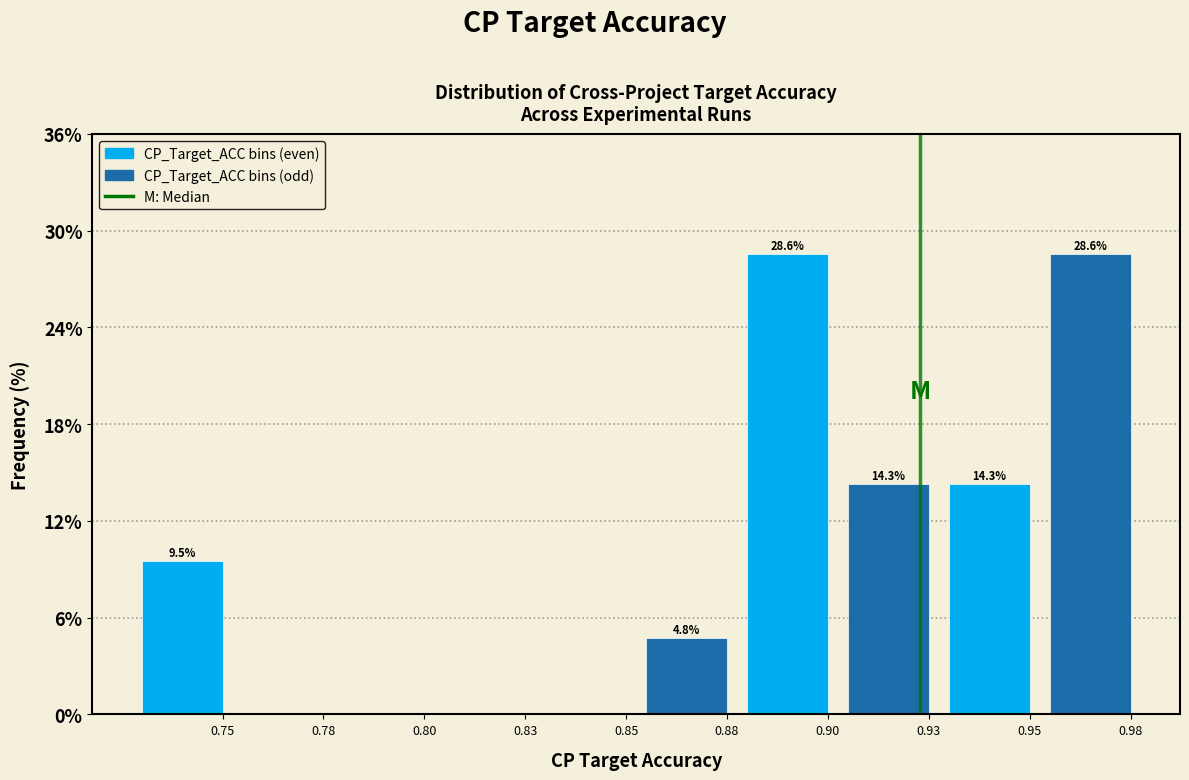

Reading left to right, what are all the values shown in this chart?

0.75=9.5	0.78=0.0	0.80=0.0	0.83=0.0	0.85=0.0	0.88=4.8	0.90=28.6	0.93=14.3	0.95=14.3	0.98=28.6